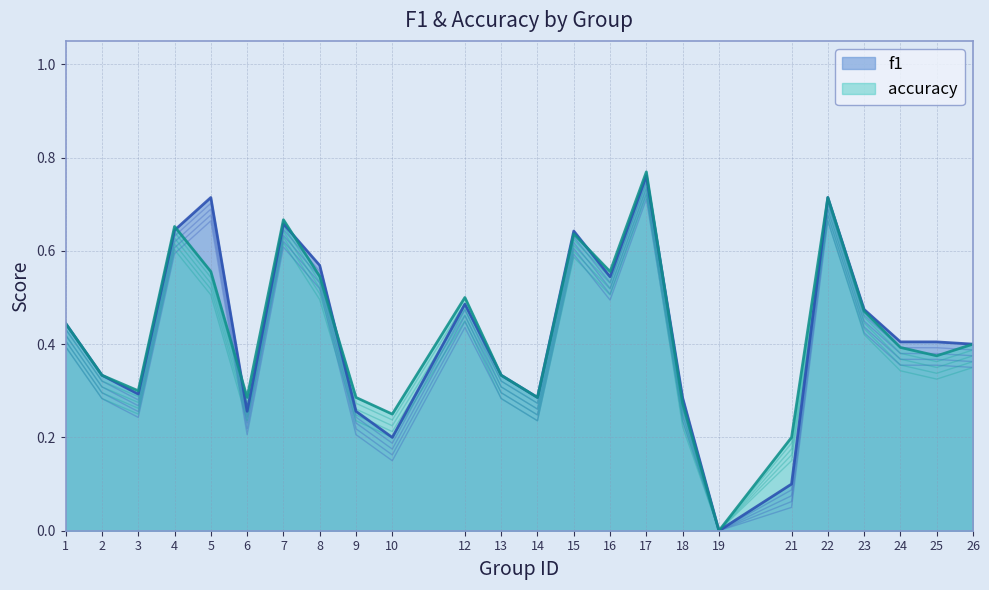

At which category does accuracy reach its first local peak?

4